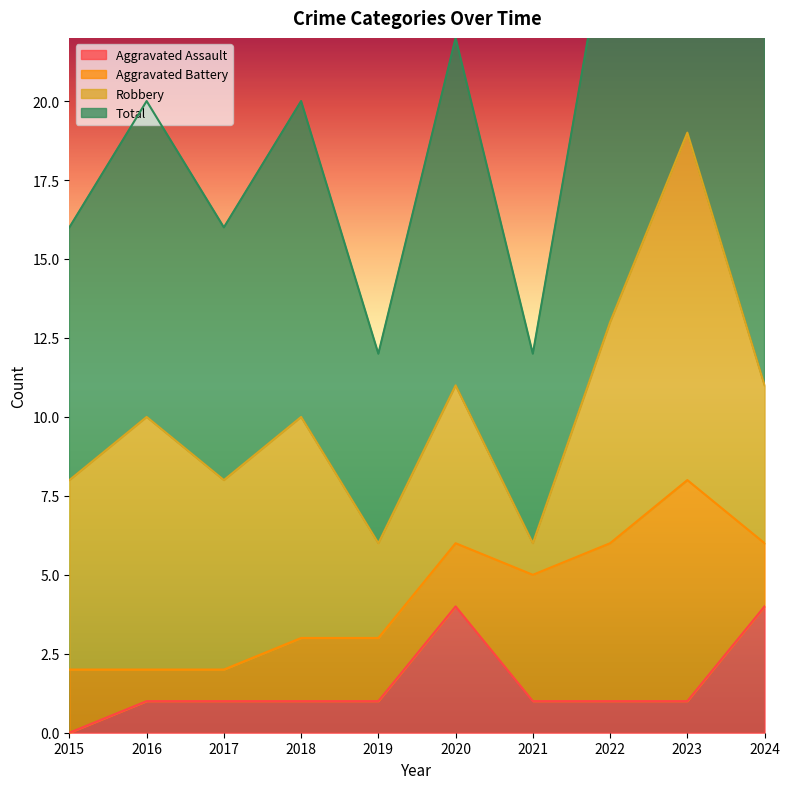

At which label does Aggravated Assault reach its minimum?

2015